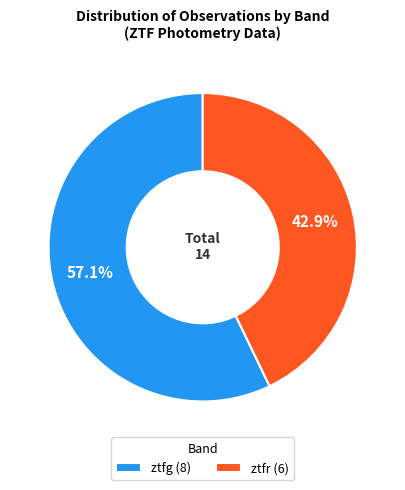

Is it true that ztfg is 57% of the pie?

True